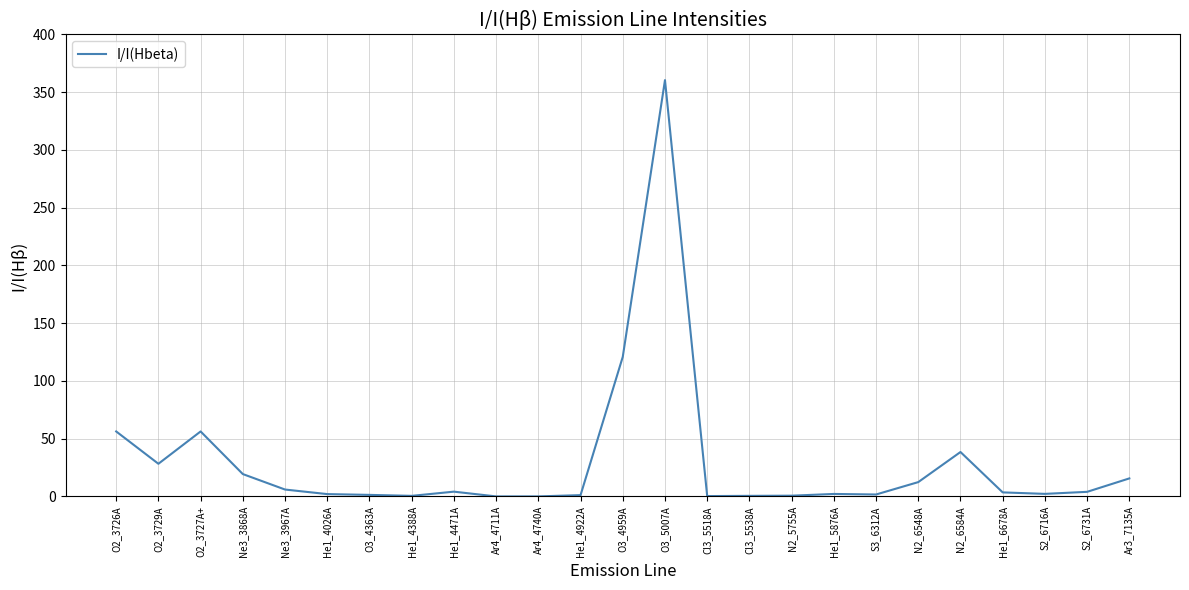

What position from the left is N2_6584A?

21